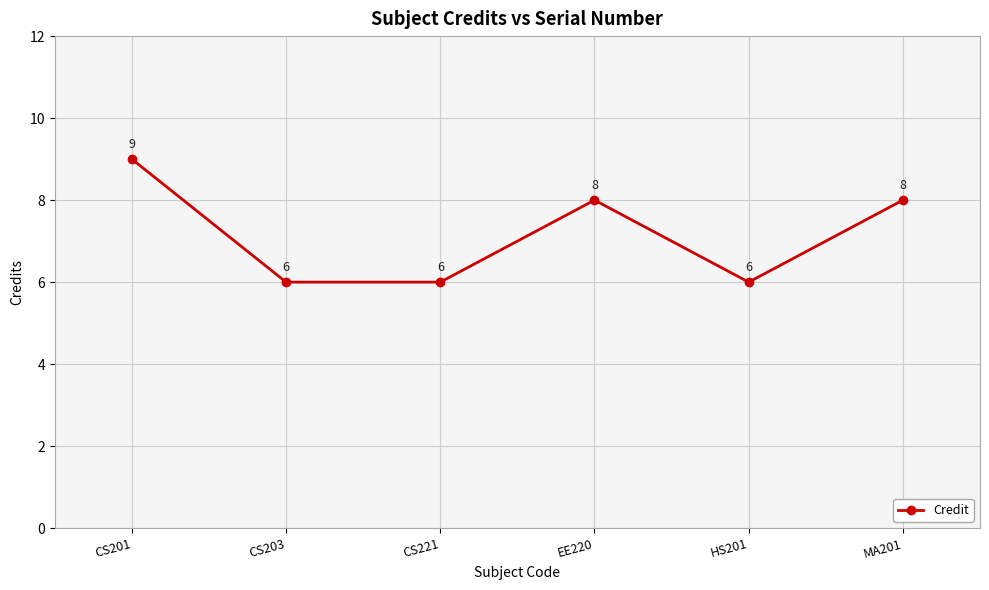

What is the sum of all values?

43